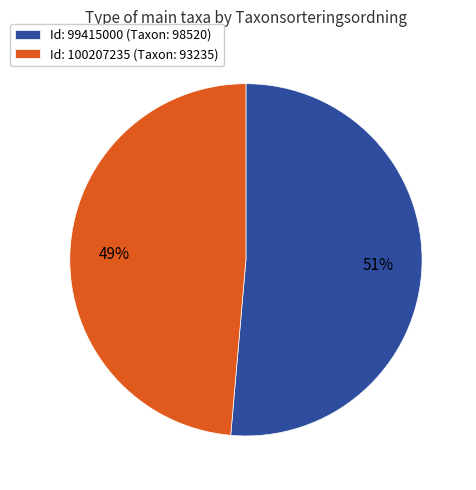

What percentage is the Id: 100207235 (Taxon: 93235) slice, to the nearest percent?

49%